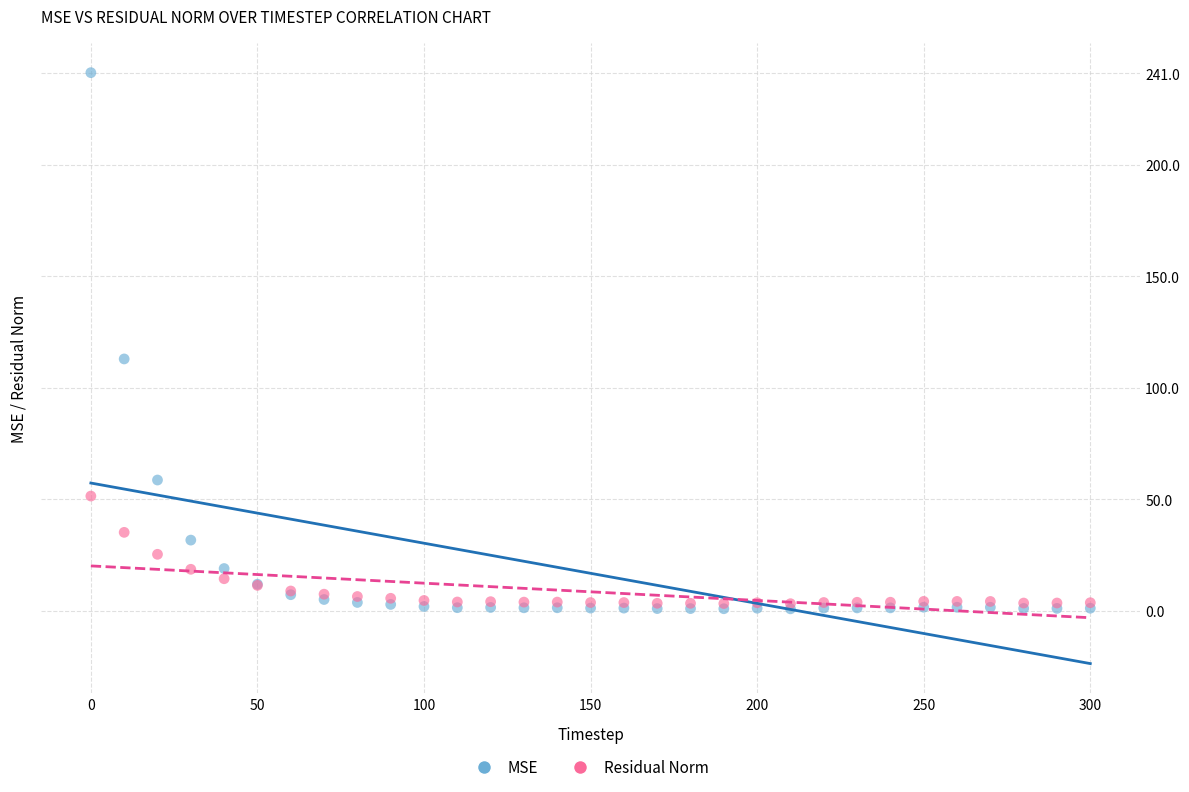

In the MSE series, what Y value is closest to 121?

113.0